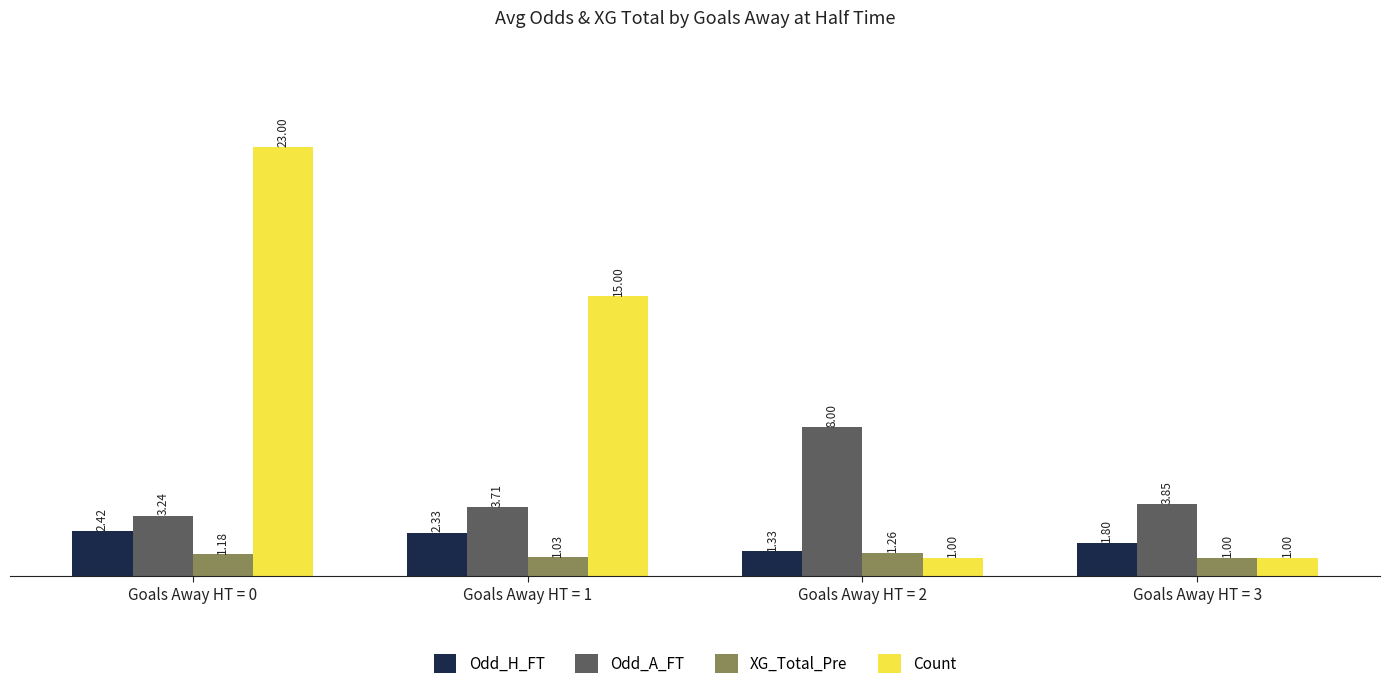

Does the chart contain stacked bars?

No